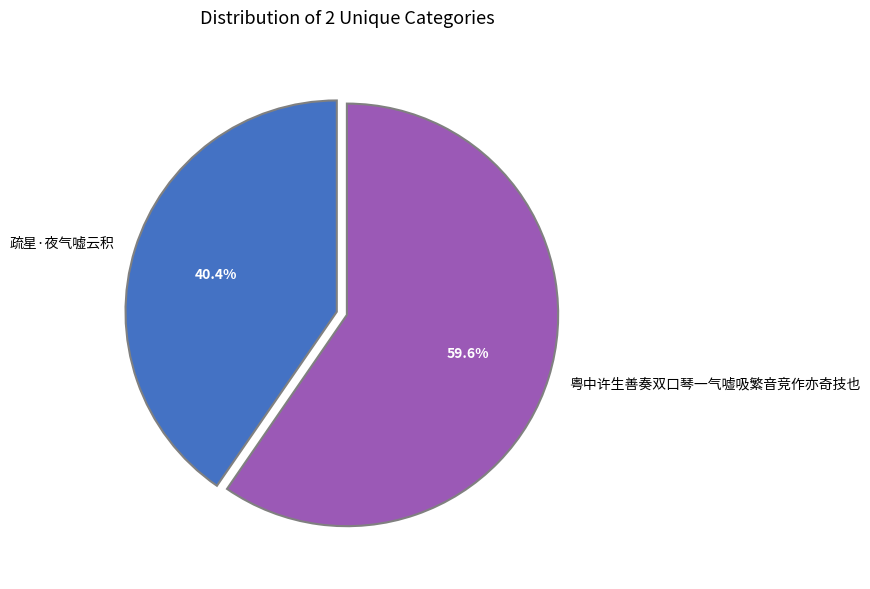

What is the largest slice in the pie chart?

粤中许生善奏双口琴一气嘘吸繁音竞作亦奇技也